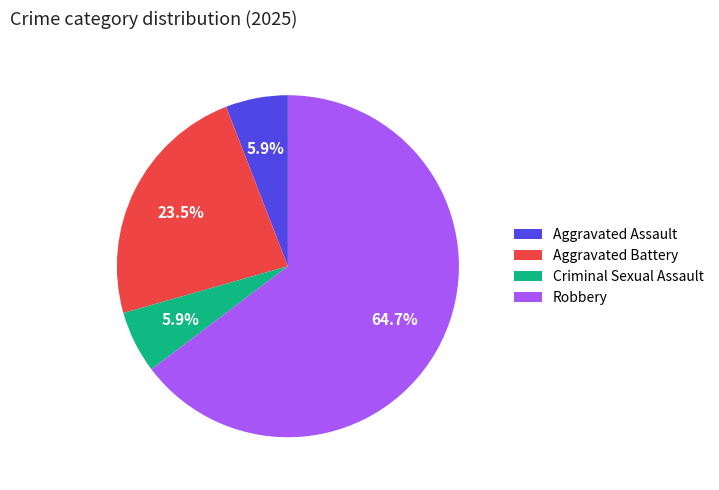

Which category has the biggest portion of the pie?

Robbery